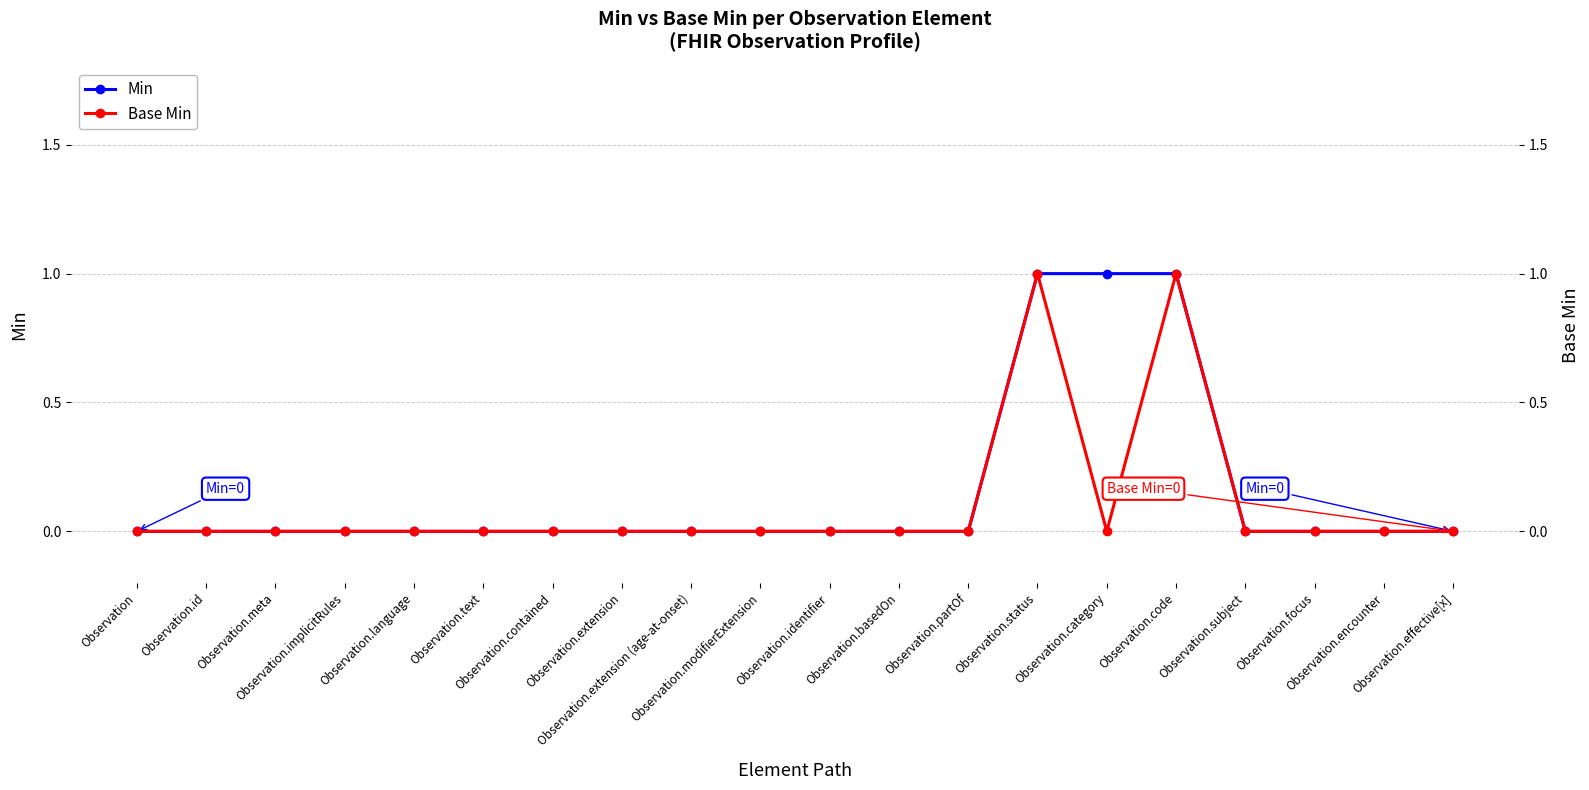

Which series has the widest spread of values?

Min